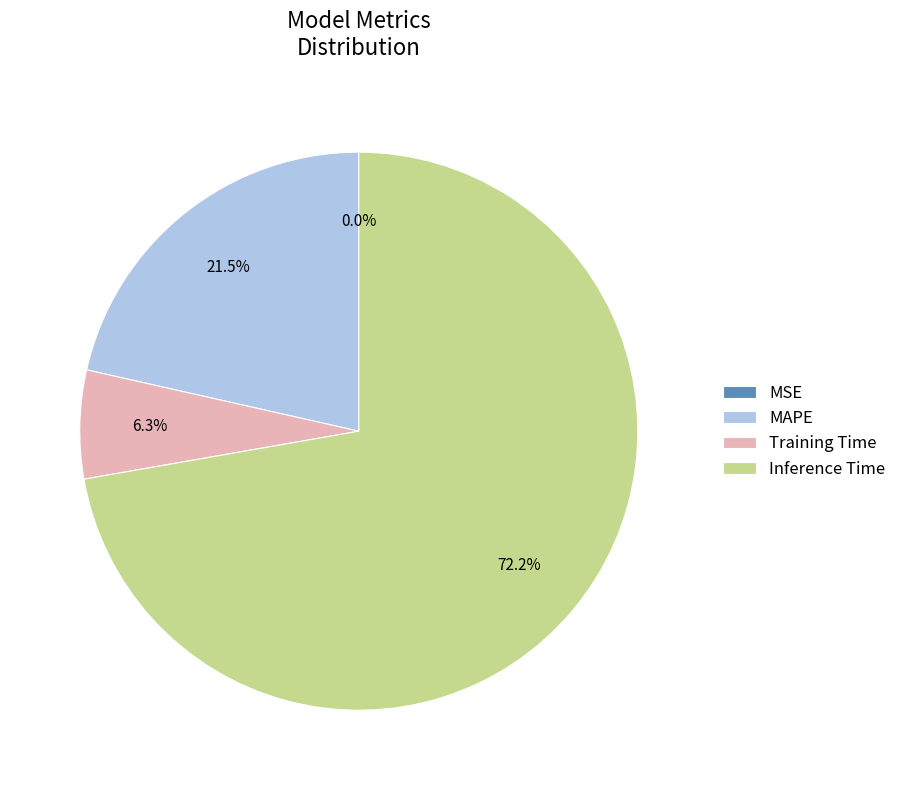

To the nearest percent, what is the difference between the largest and smallest slice percentages?

72%